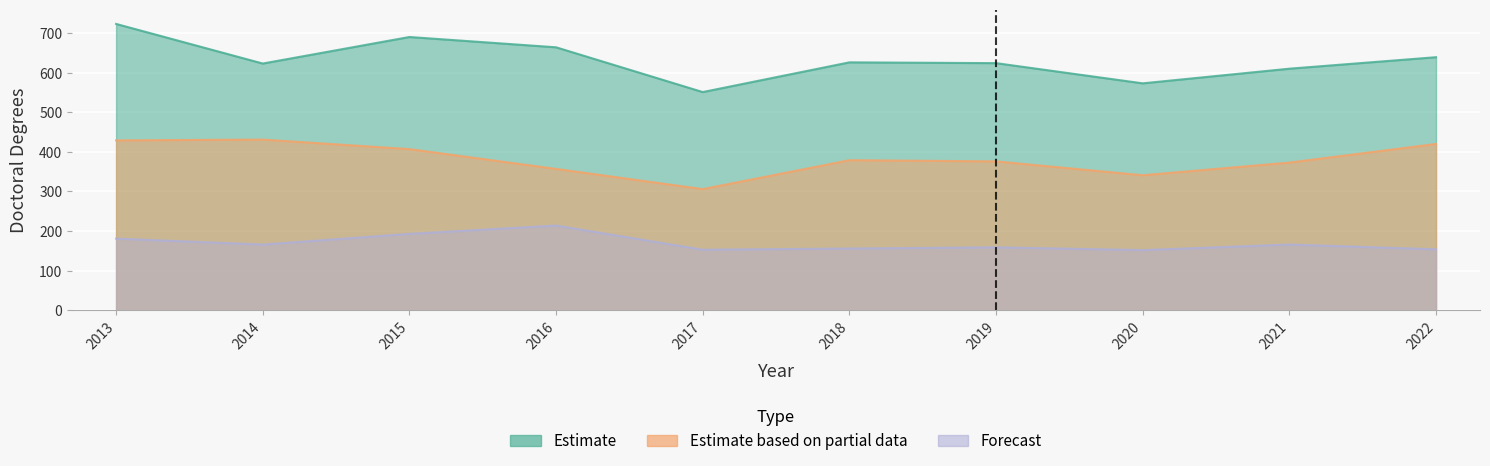

Count the number of categories in the chart.

10